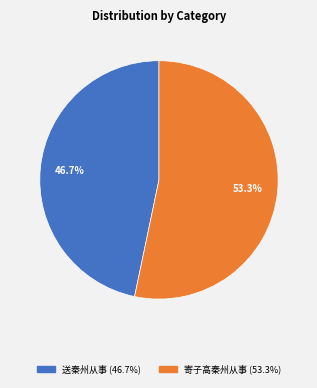

Count the number of slices in the pie.

2